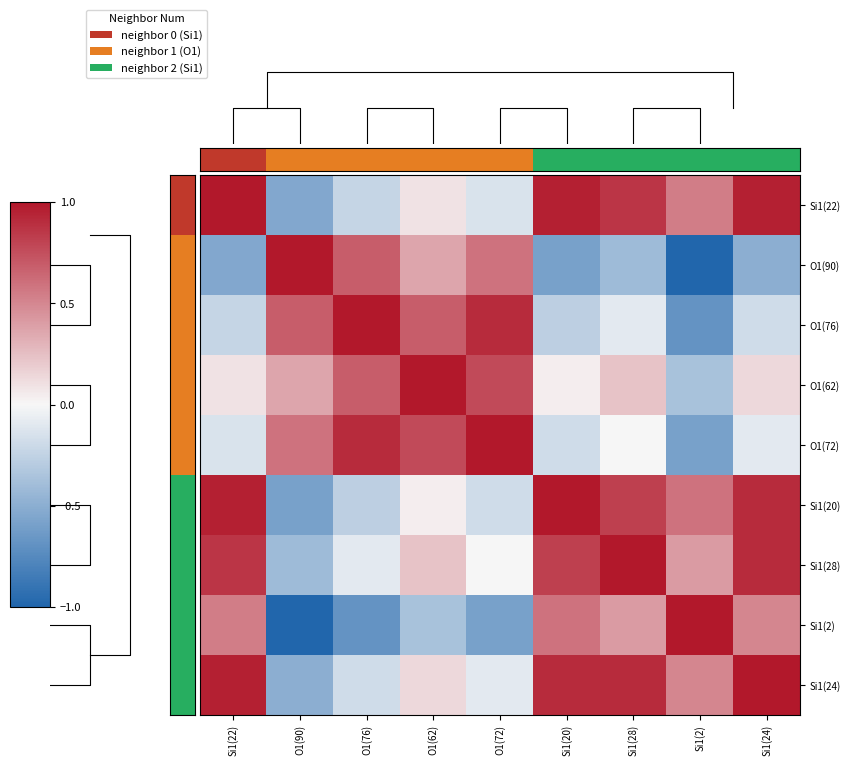

Where is Si1(24) nearest to the value 0?

O1(72)